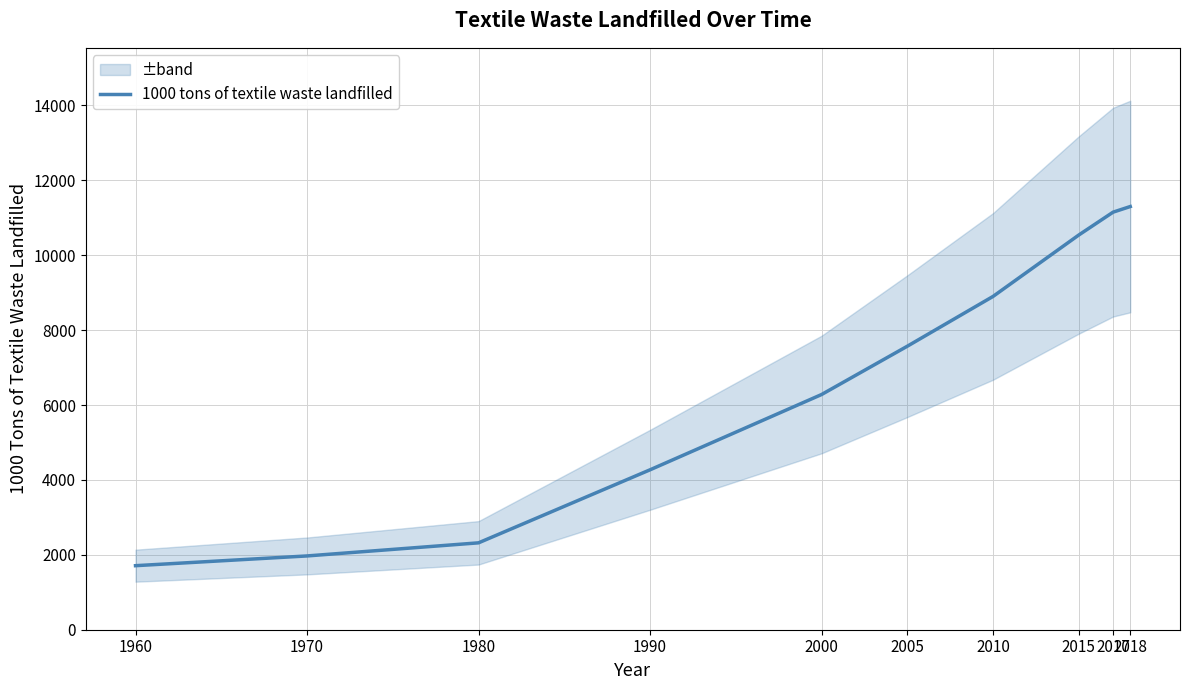

How many data points are less than 7570?

5